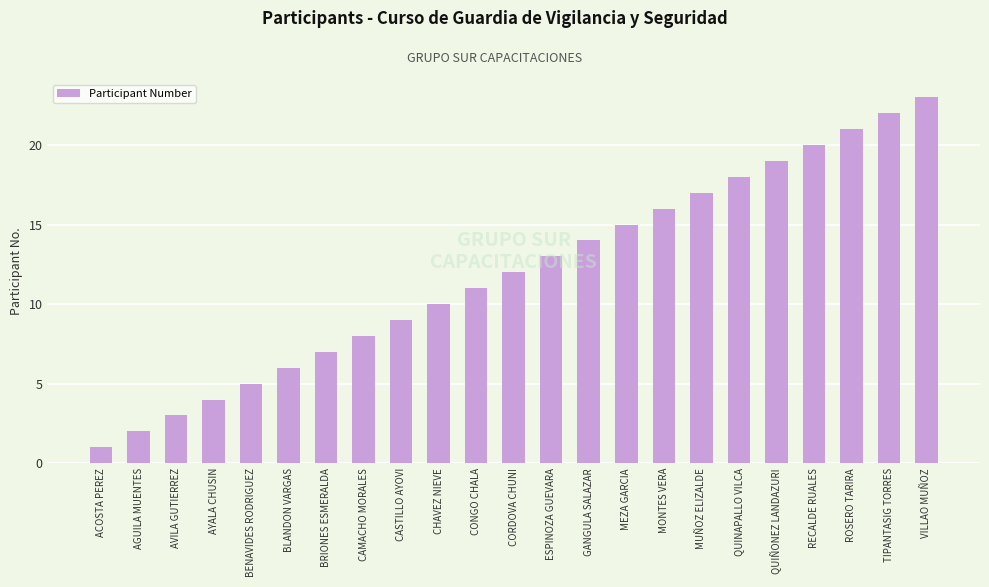

What is the ratio of the value at ESPINOZA GUEVARA to the value at QUINAPALLO VILCA?

0.7